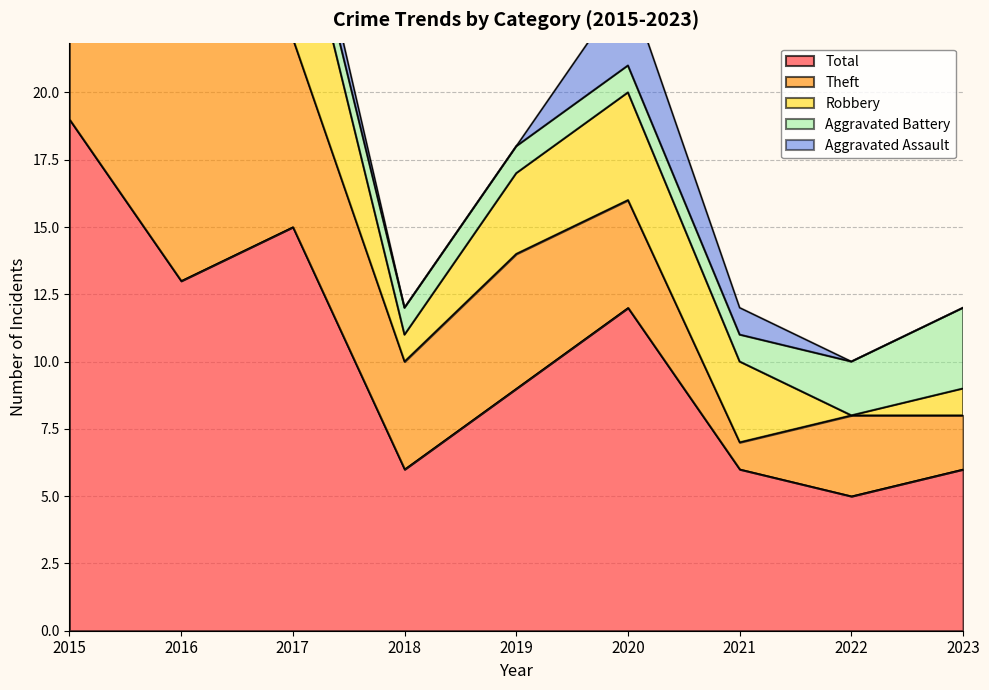

What is the total value across all series at 2020?

24